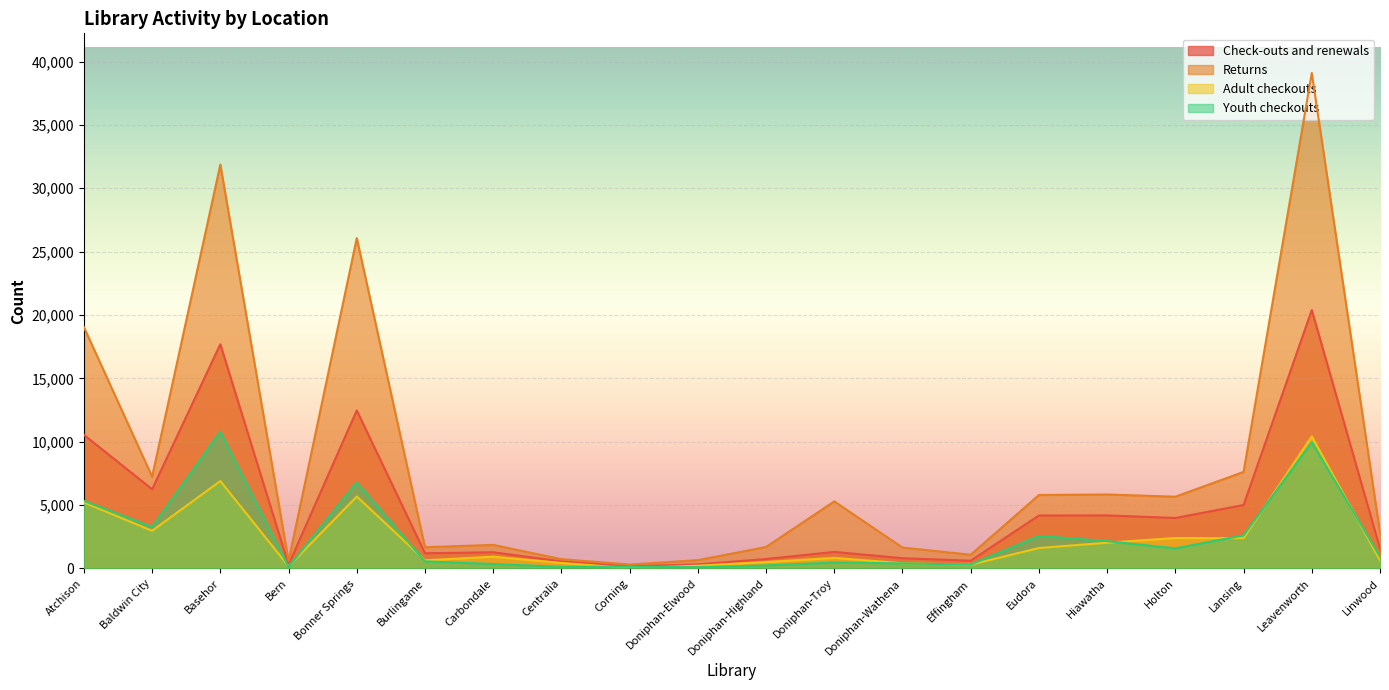

How many lines are shown in the chart?

4